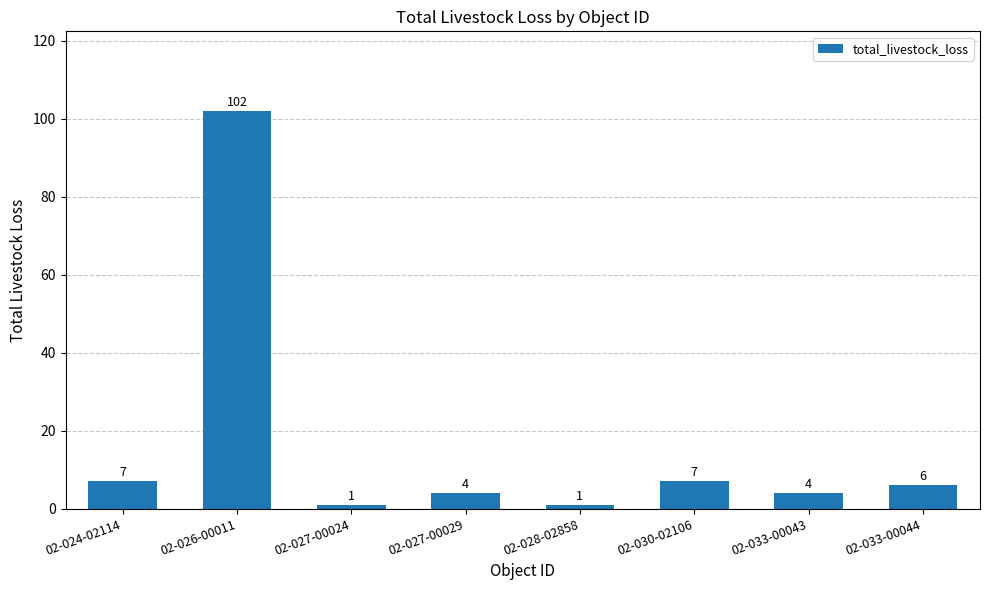

True or false: the data shows 49 at 02-026-00011.

False